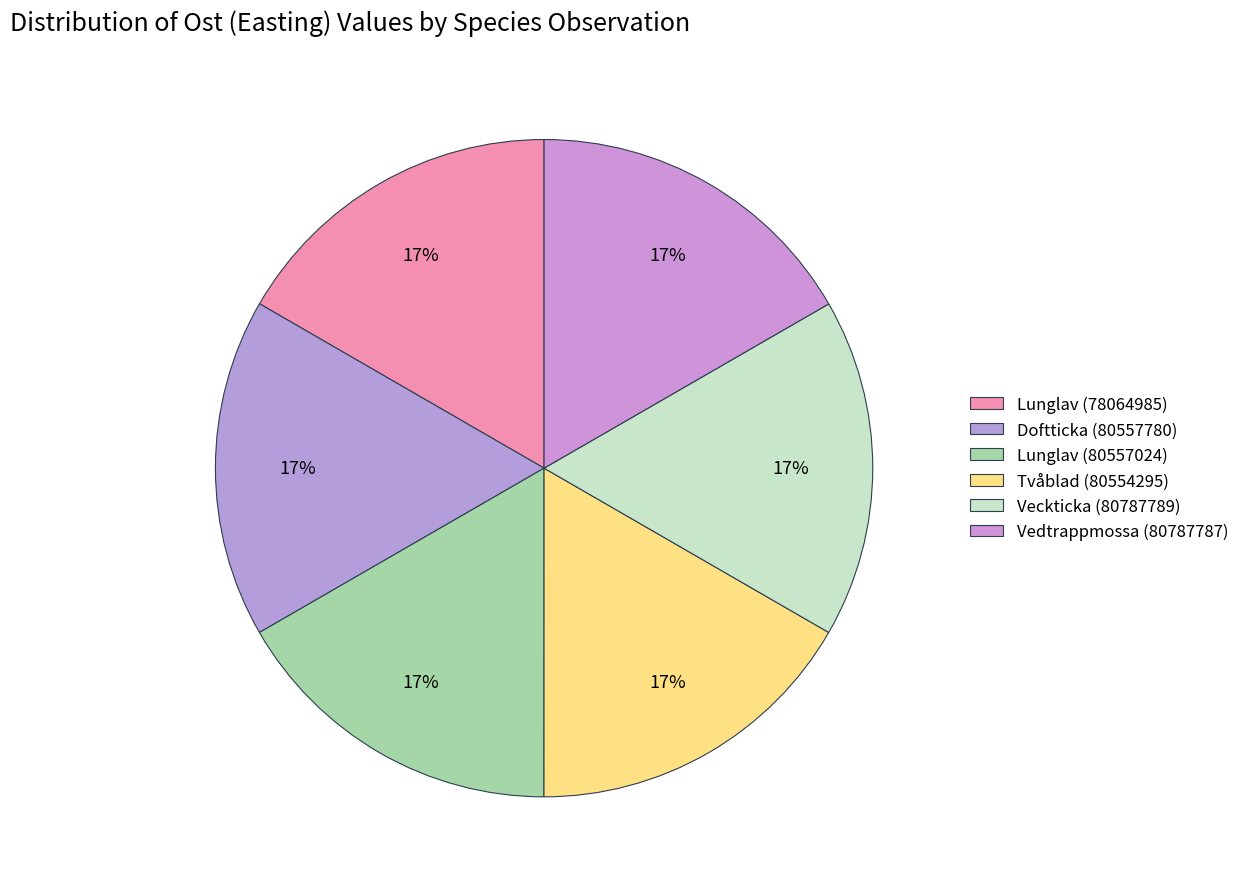

To the nearest percent, what is the combined percentage of Lunglav (80557024) and Tvåblad (80554295)?

33%